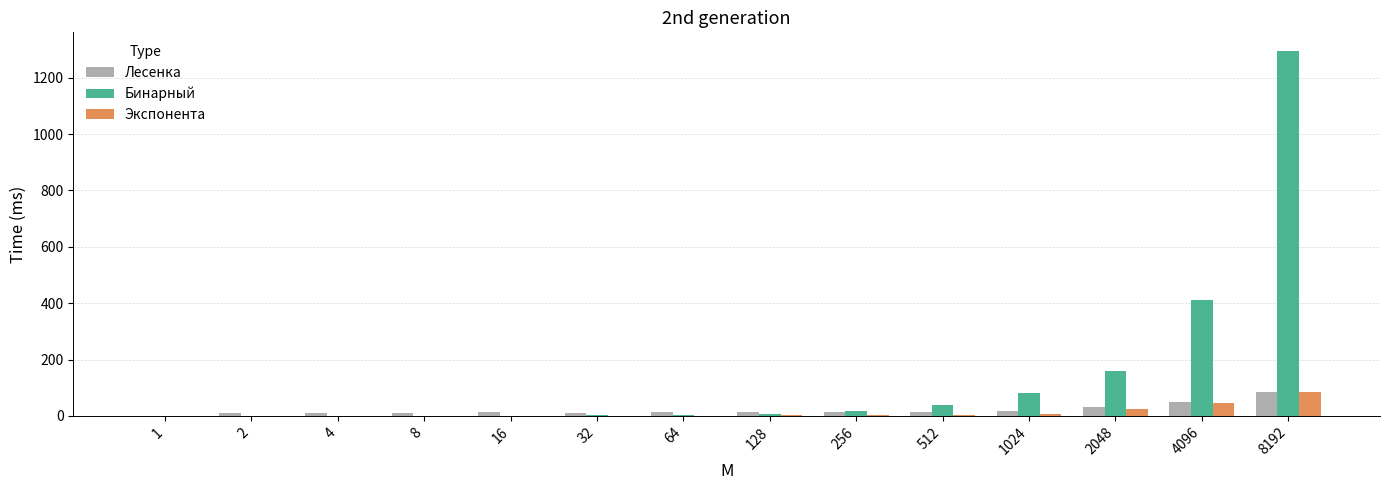

The Бинарный series shows 40.4 at 512. True or false?

True